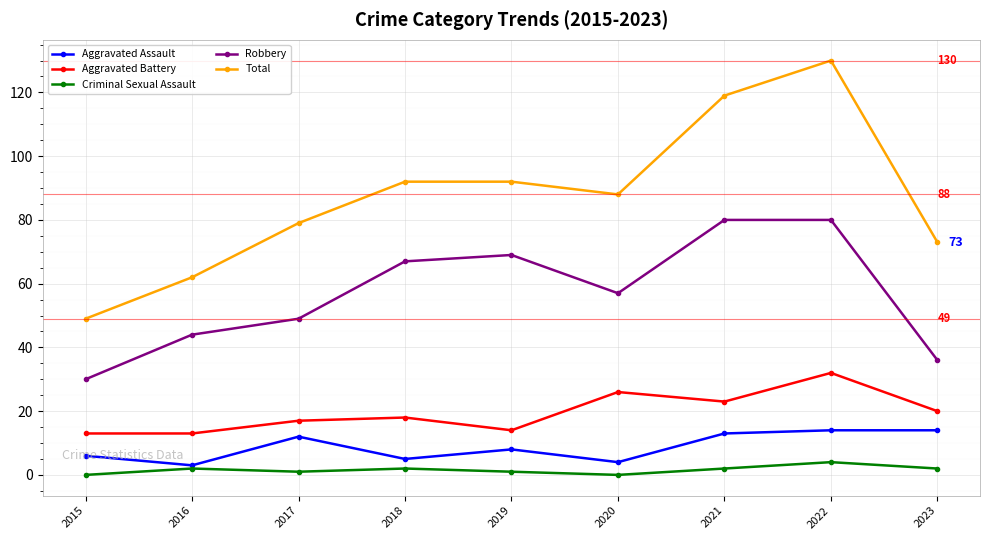

List the series in order of their peak value, lowest first.

Criminal Sexual Assault, Aggravated Assault, Aggravated Battery, Robbery, Total